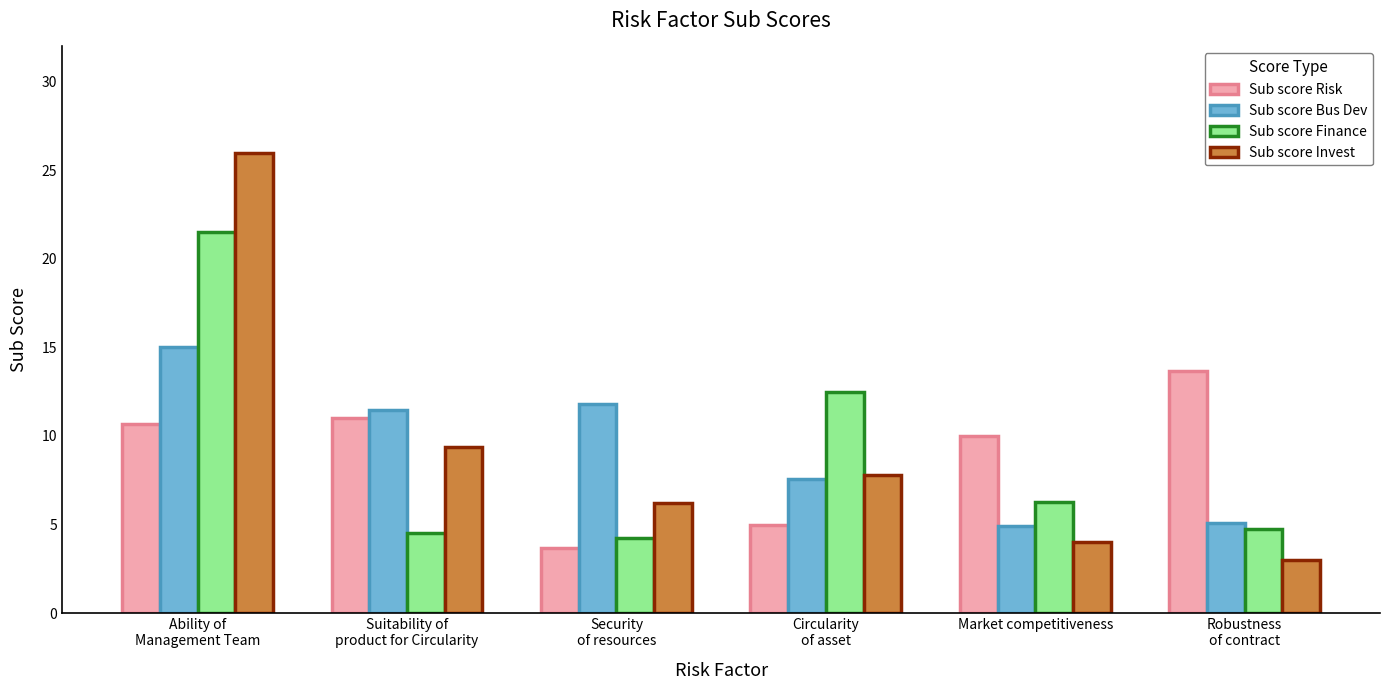

What is the sum of all Sub score Risk values?

54.0